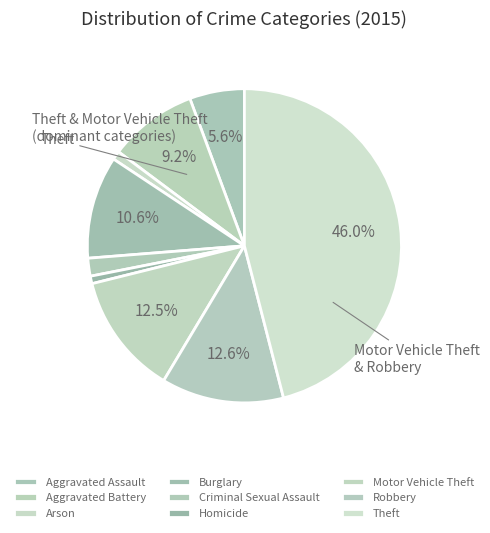

Do Criminal Sexual Assault and Motor Vehicle Theft together represent more than half of the pie?

No